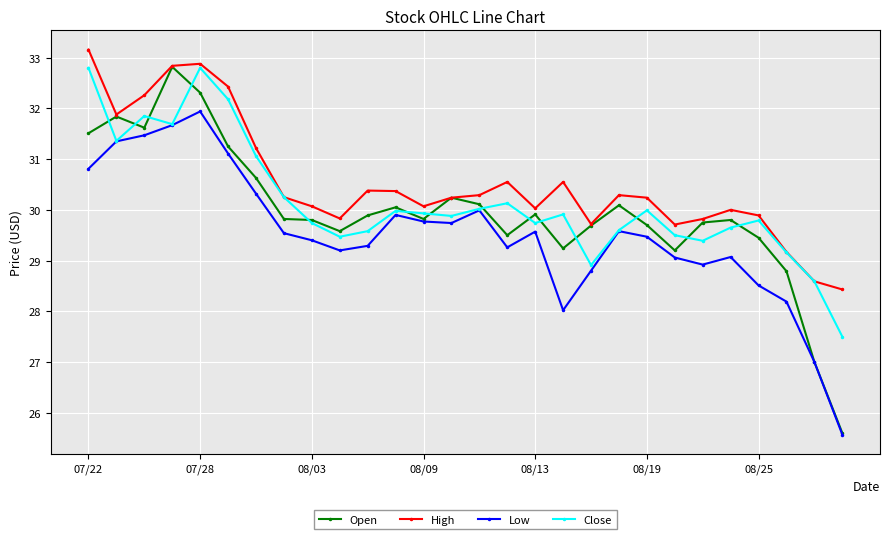

True or false: High and Low intersect in this chart.

False